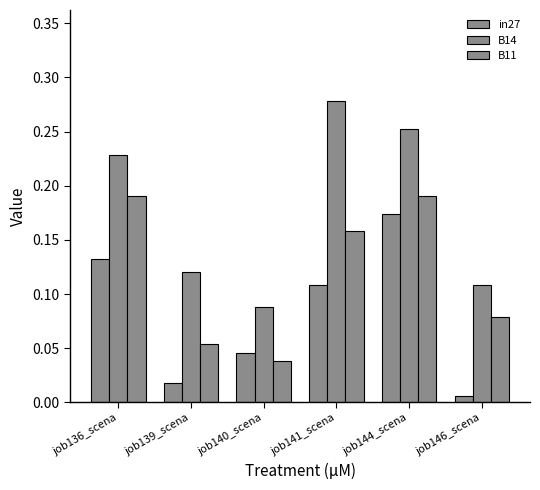

How many bars are there in total?

18